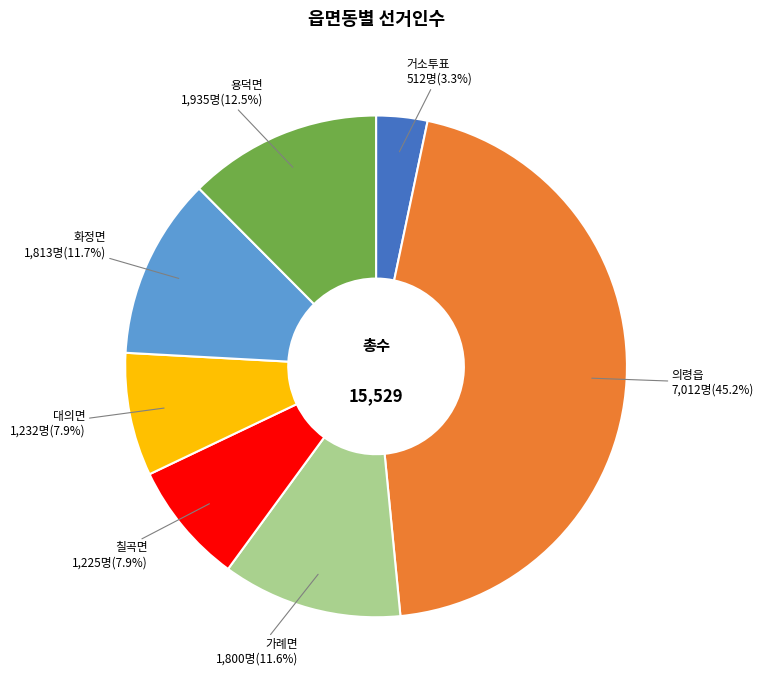

The 칠곡면 slice represents 8% of the pie. True or false?

True